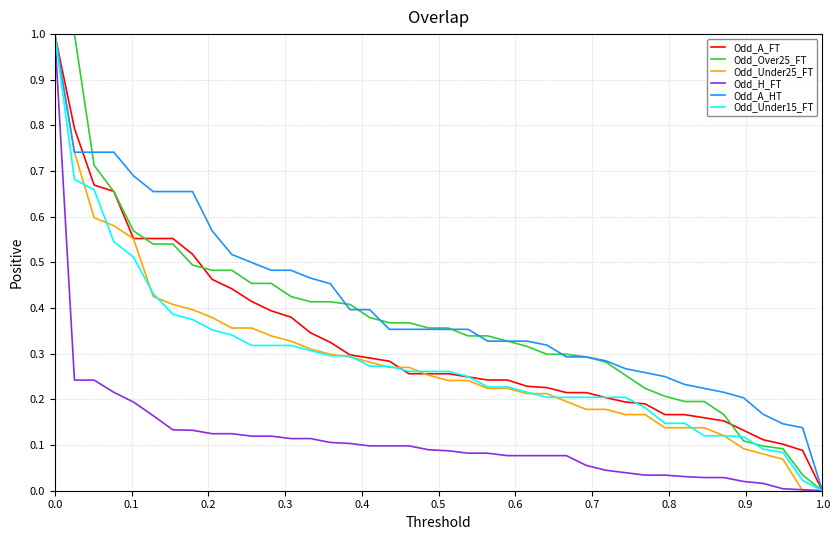

What is the difference between the second highest and second lowest values in the Odd_Over25_FT series?

1.0